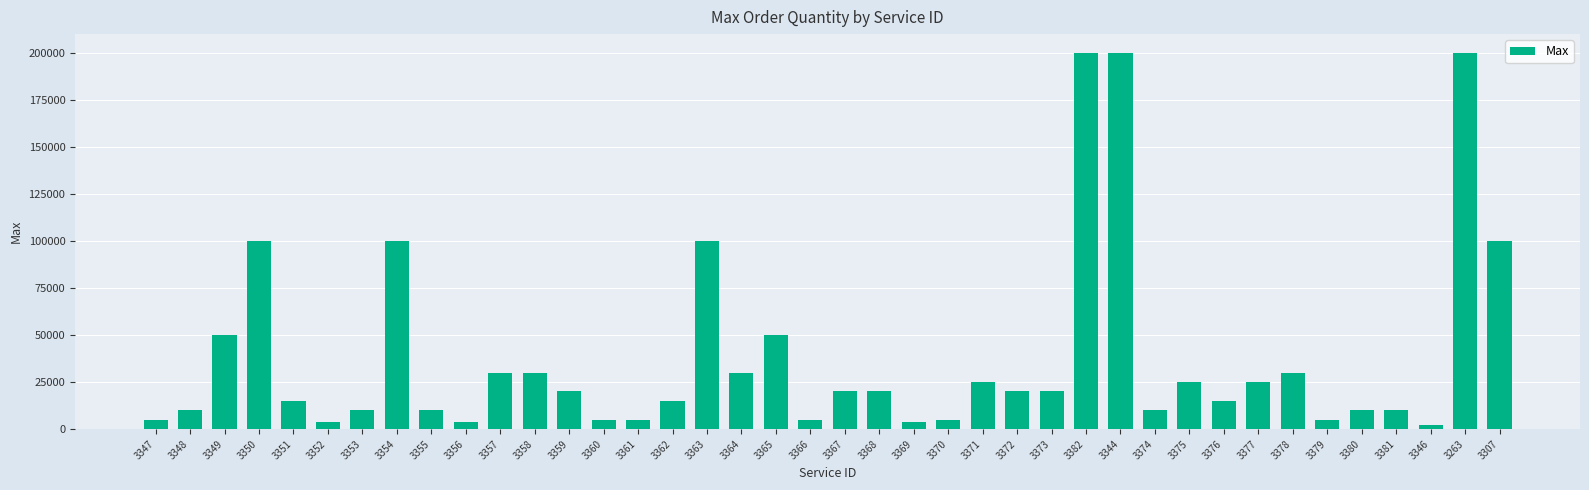

What is the change in value from 3362 to 3382?

+185000